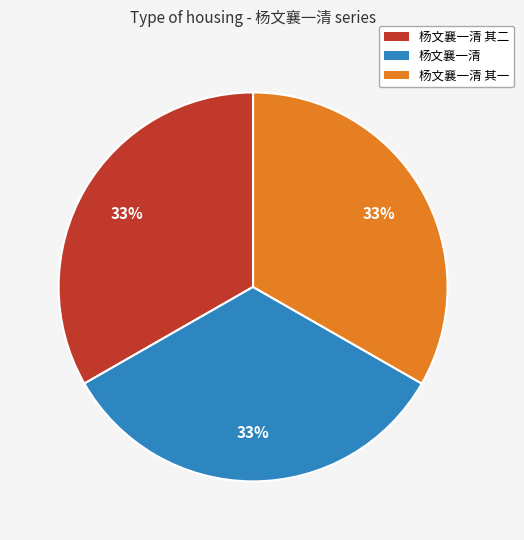

To the nearest percent, what is the average slice percentage?

33%